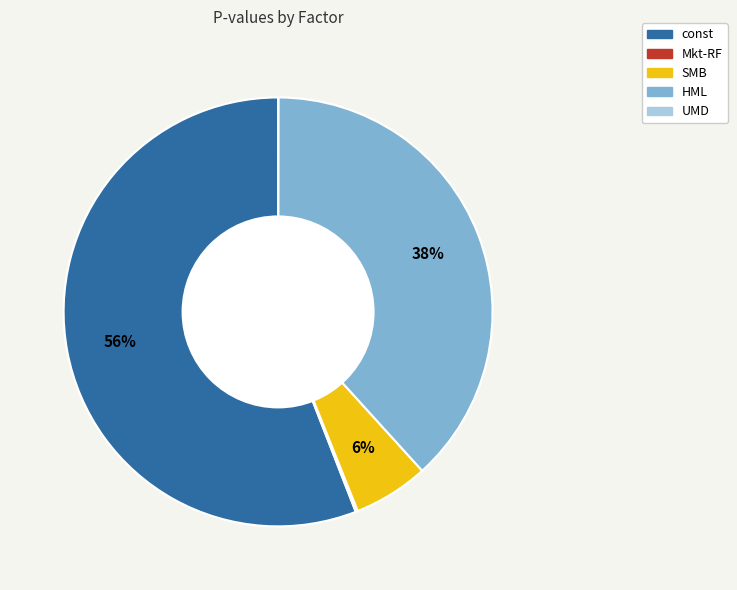

Which category accounts for the majority?

const